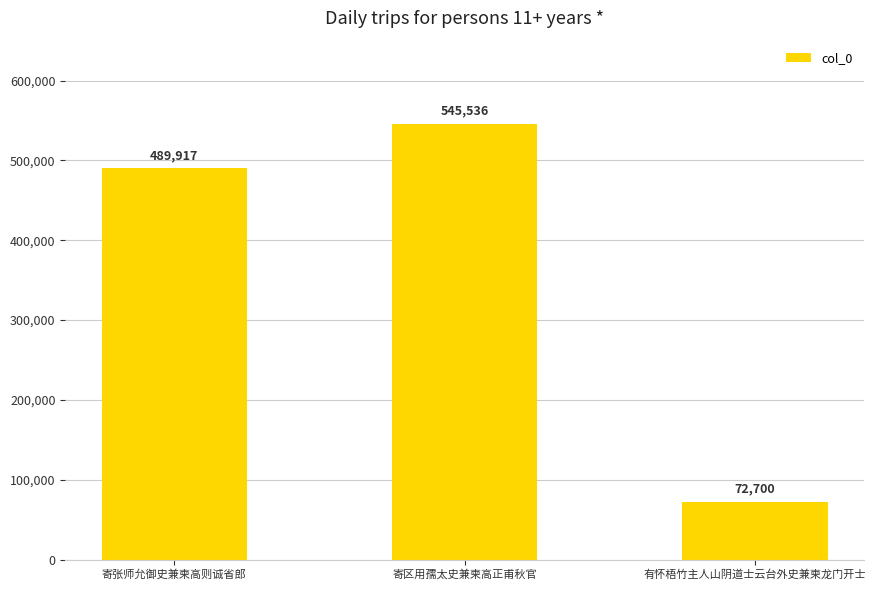

What is the value of the 2nd bar from the left?

545536